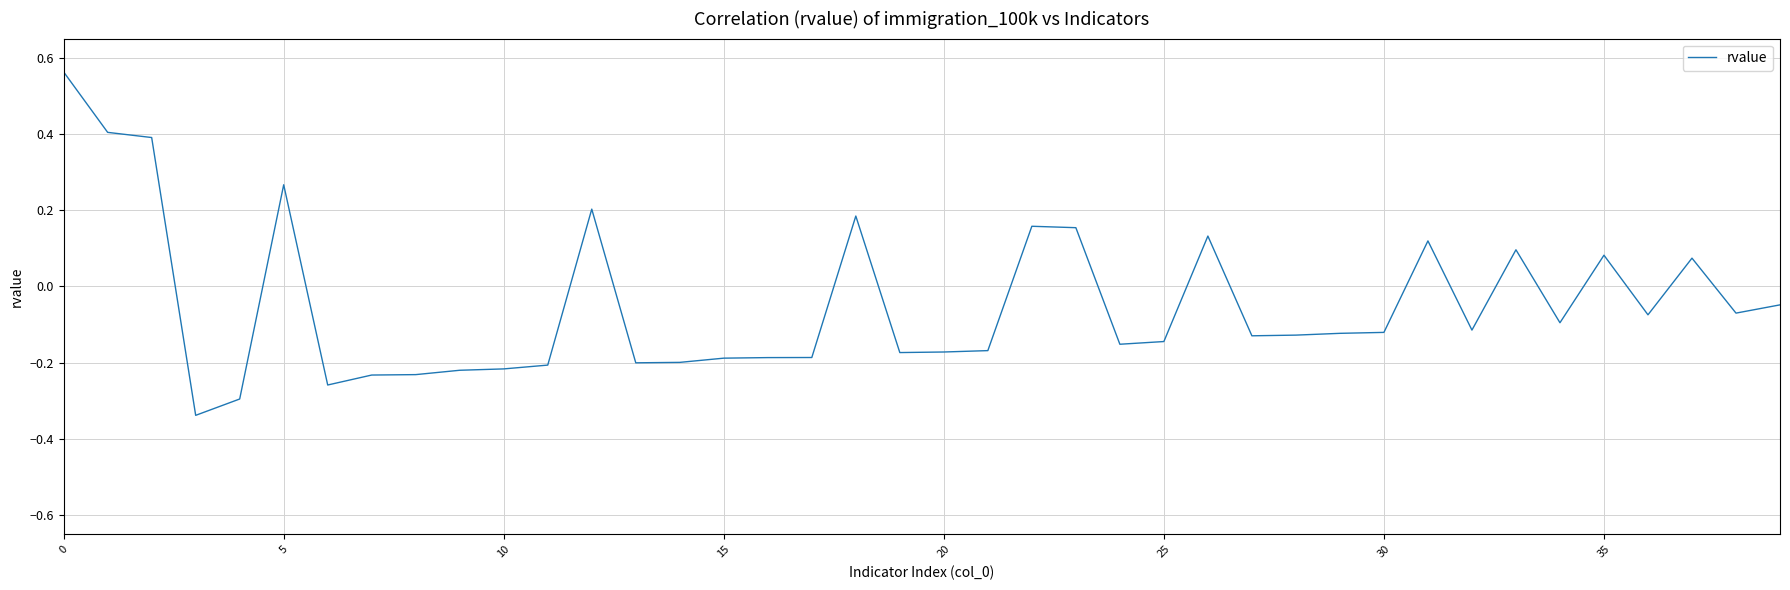

What is the difference between the maximum and minimum values?

0.9